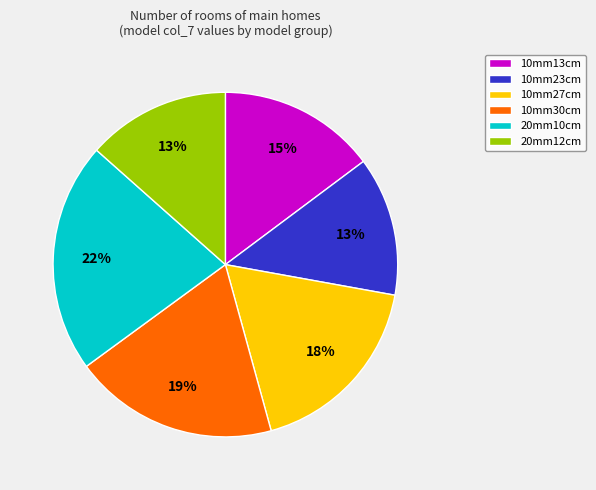

What is the largest slice in the pie chart?

20mm10cm